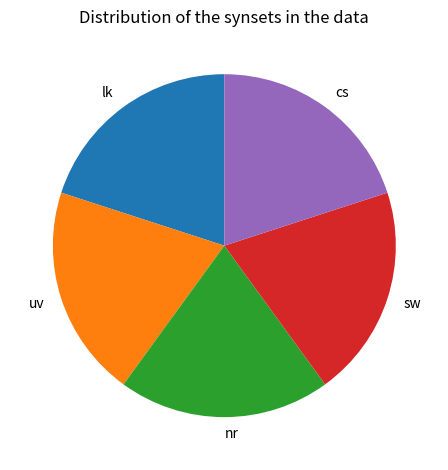

Combined, do sw and nr account for over 50%?

No